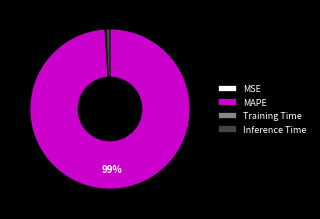

Is it true that Inference Time is 1% of the pie?

True